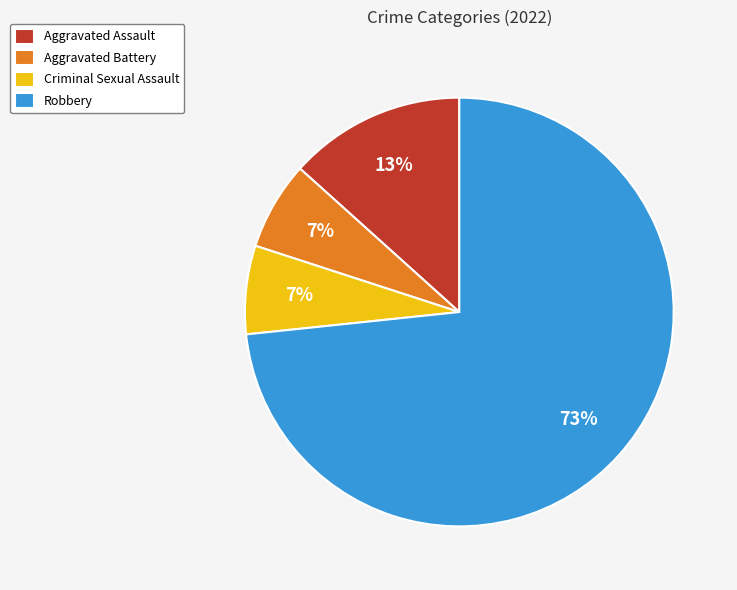

How many segments does this pie chart have?

4